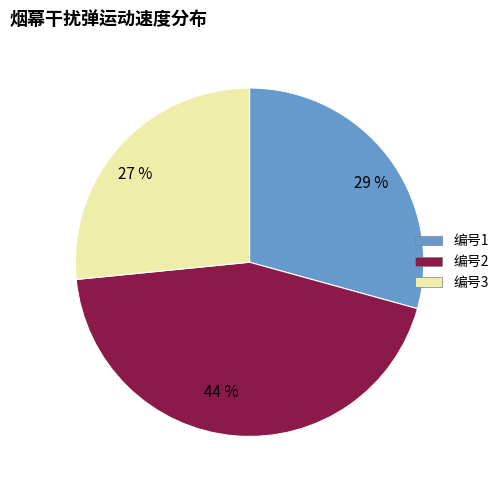

What percentage is the 44 % slice, to the nearest percent?

44%